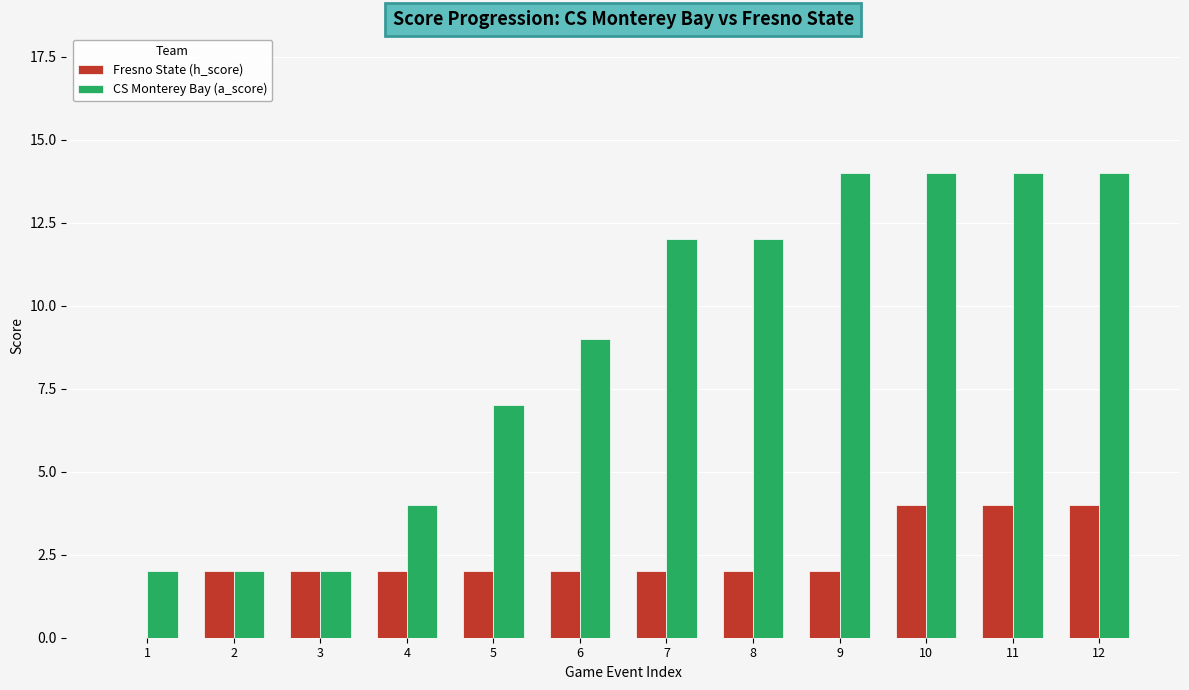

Which series has the largest total across all categories?

CS Monterey Bay (a_score)